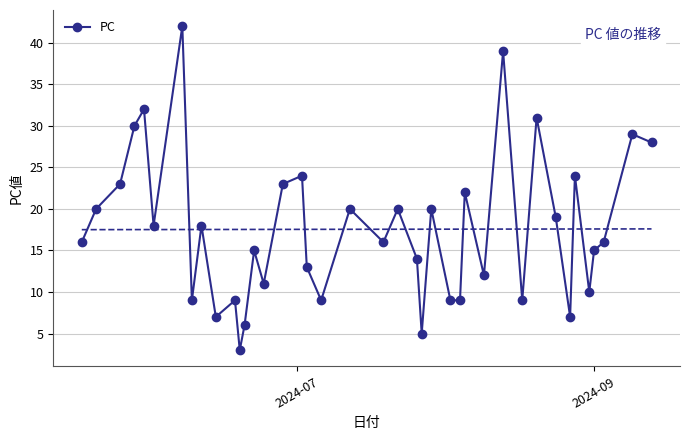

How many lines are shown in the chart?

1